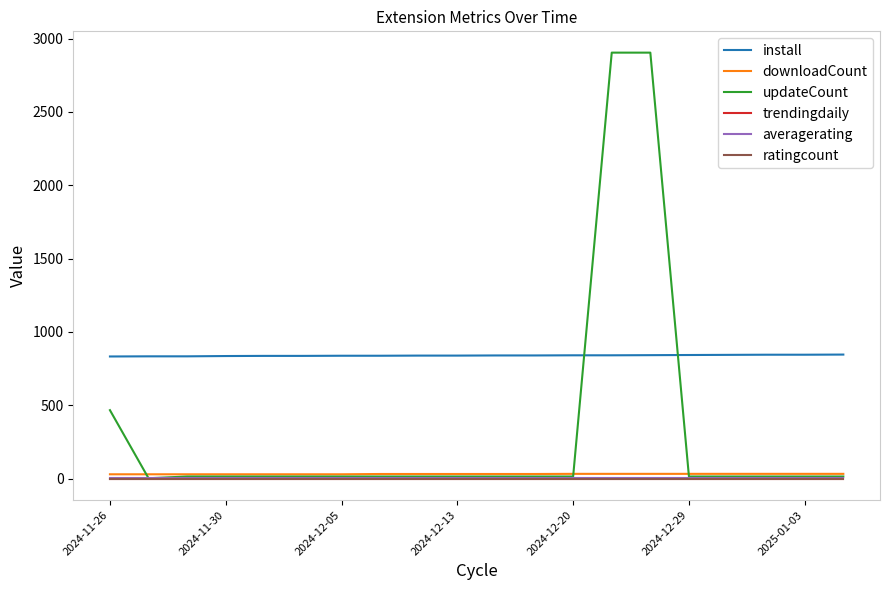

Which series has the largest range (max minus min)?

updateCount